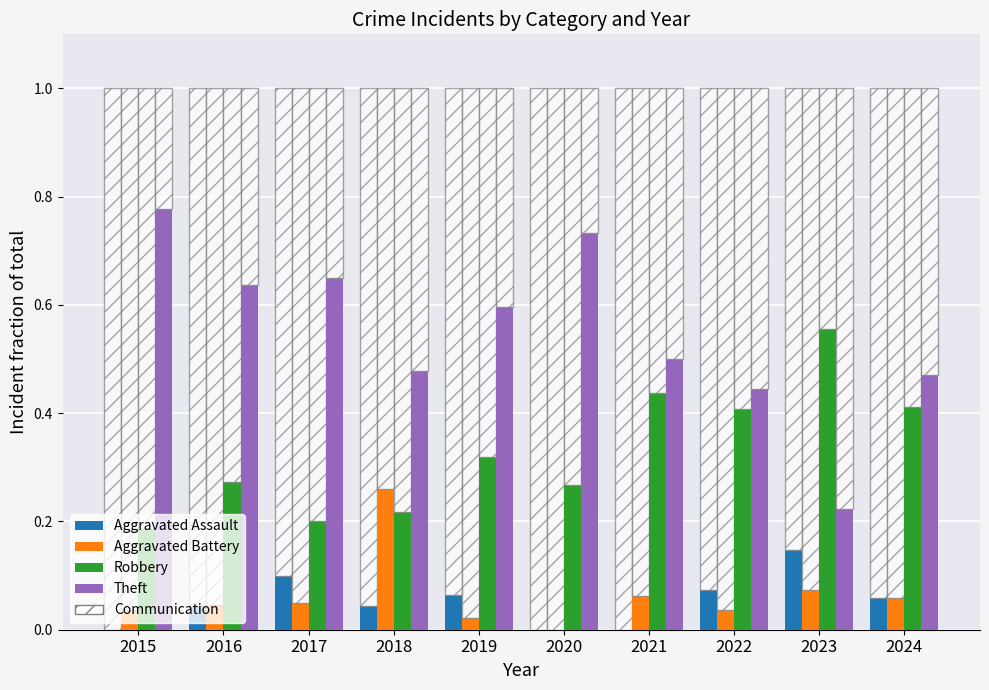

What is the highest value of the Robbery series?

0.6